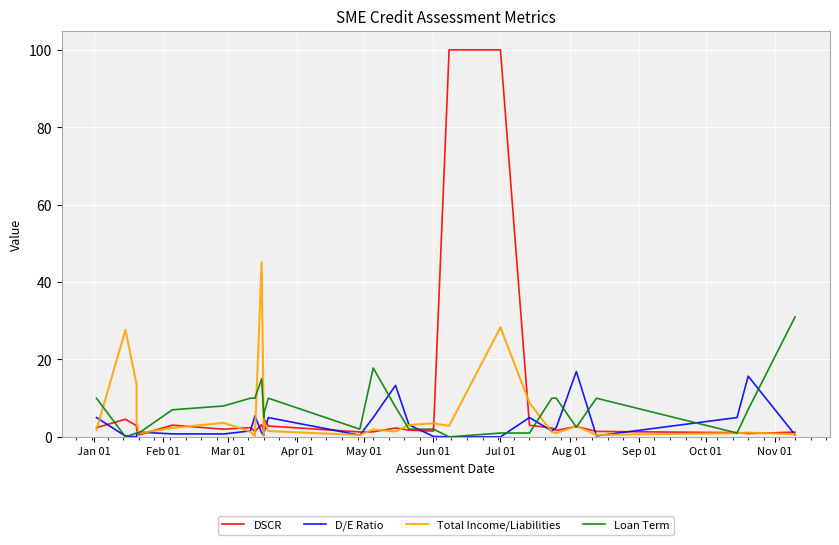

At how many categories does at least one series exceed 52?

3